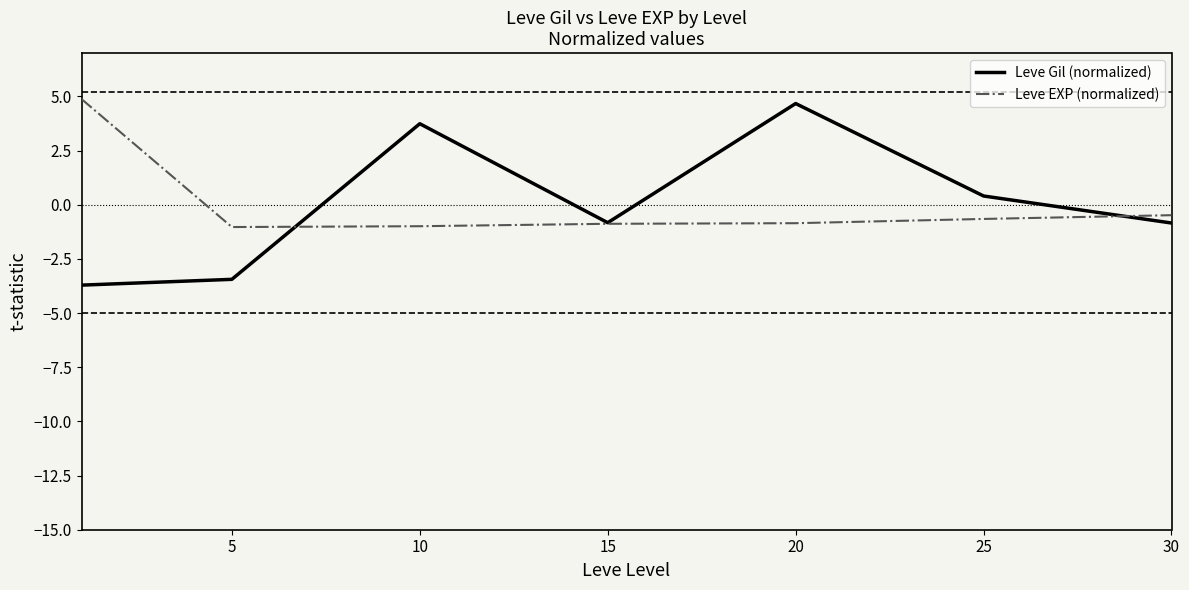

Which series has the largest range (max minus min)?

Leve Gil (normalized)